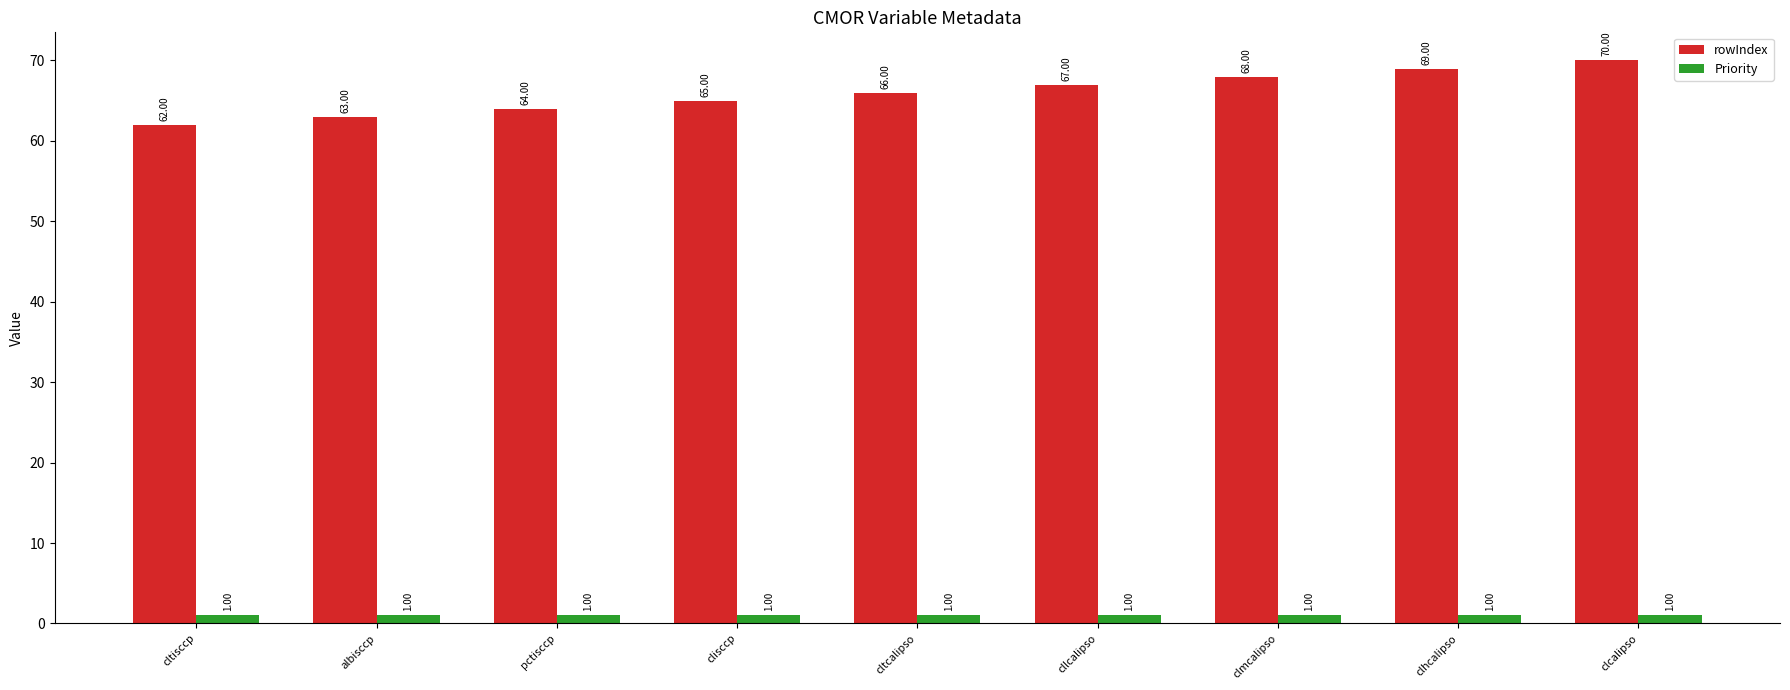

How many categories are shown in the chart?

9